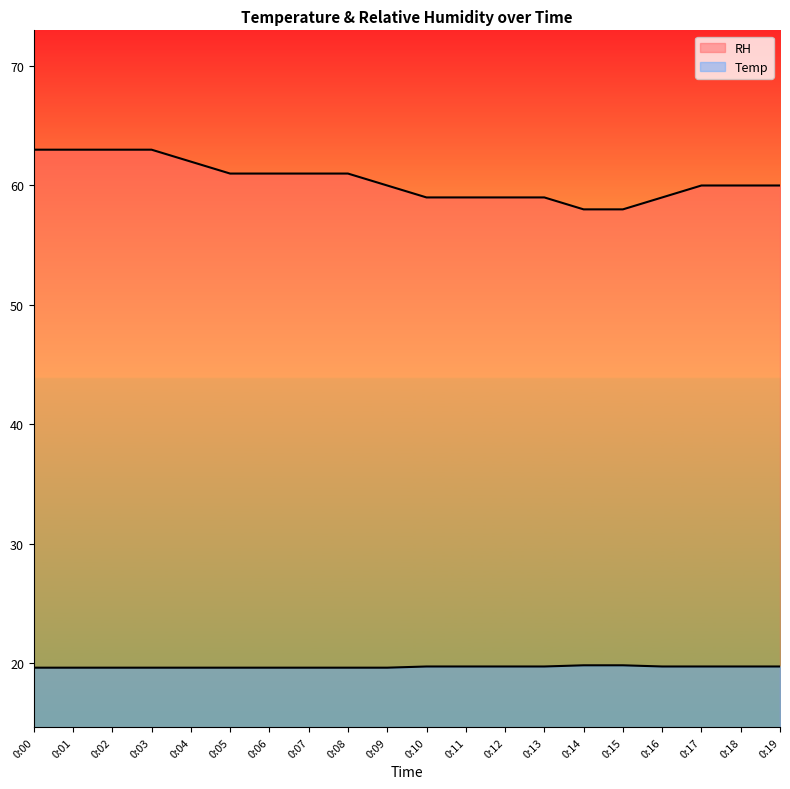

Which series has the widest spread of values?

RH